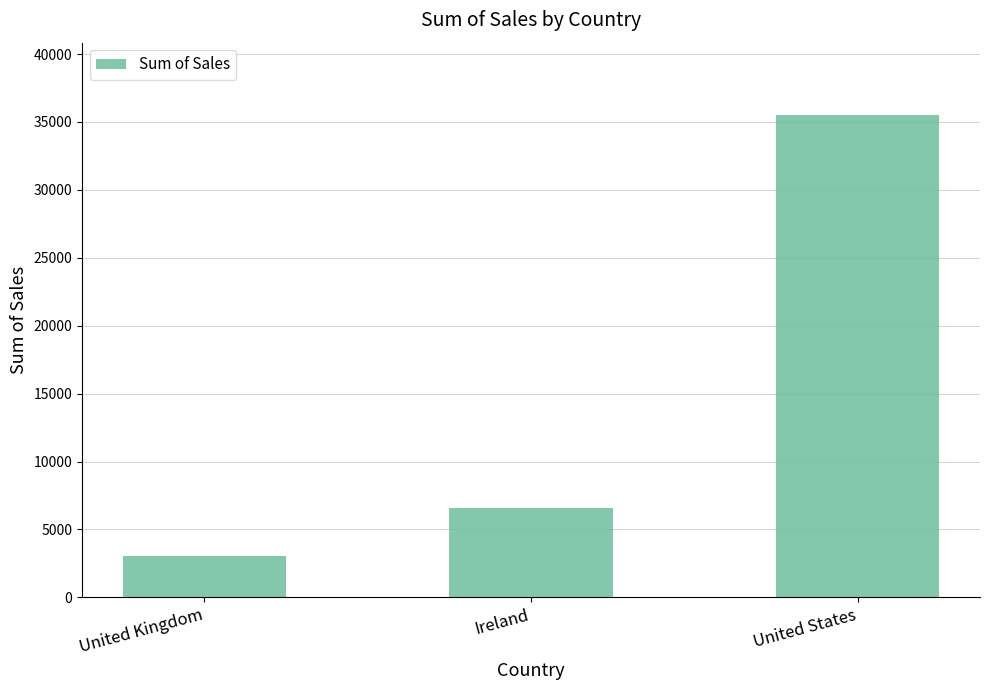

Rank the categories by value from lowest to highest.

United Kingdom, Ireland, United States